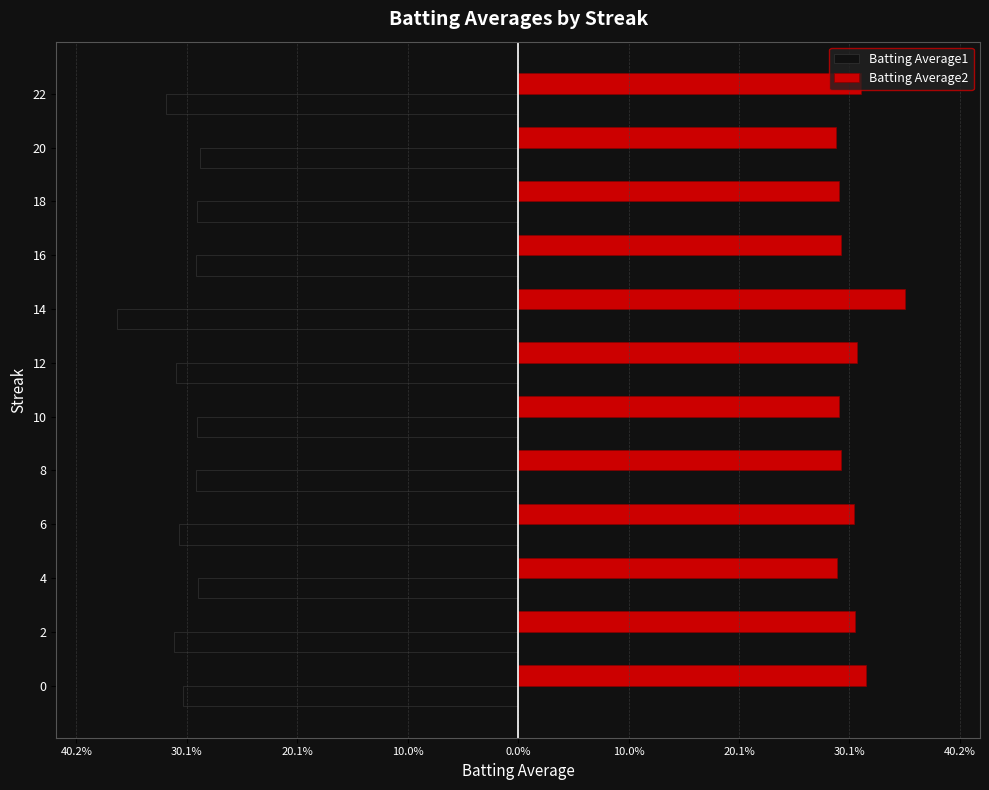

Read the Batting Average2 value at 10.

0.3